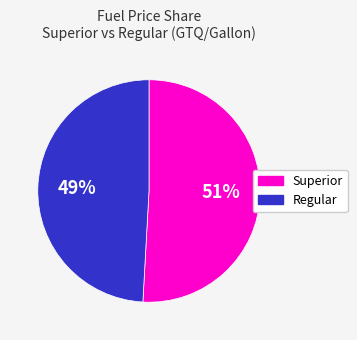

How many slices are in this pie chart?

2